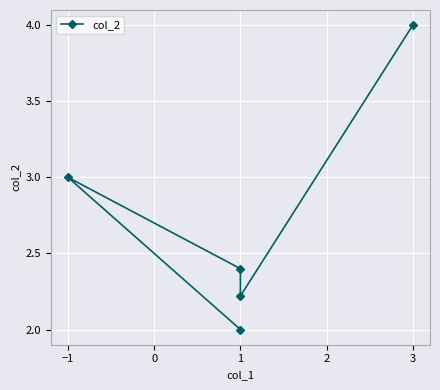

What is the label of the 4th point from the left?

1